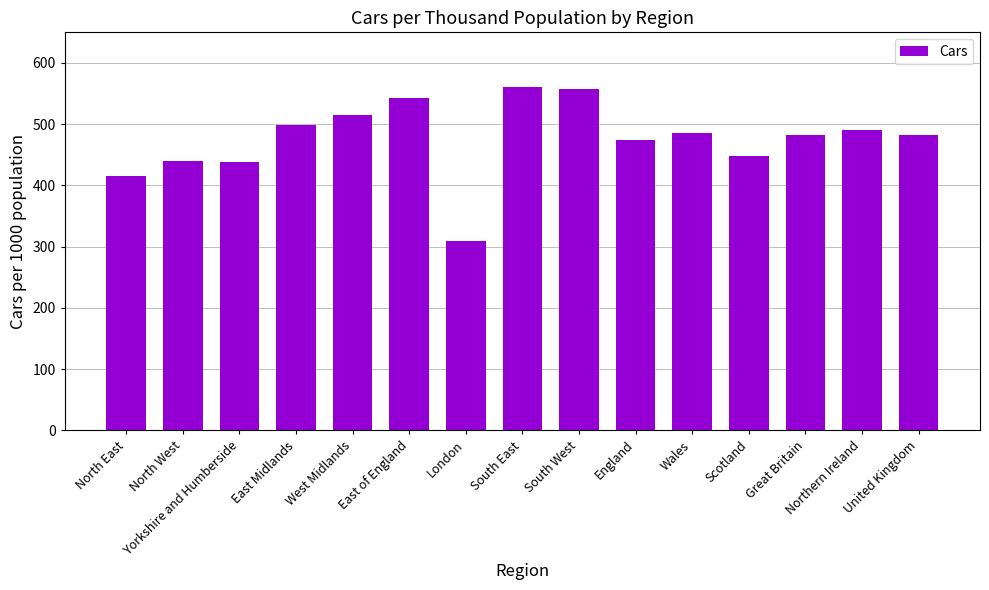

Are the bars horizontal?

No